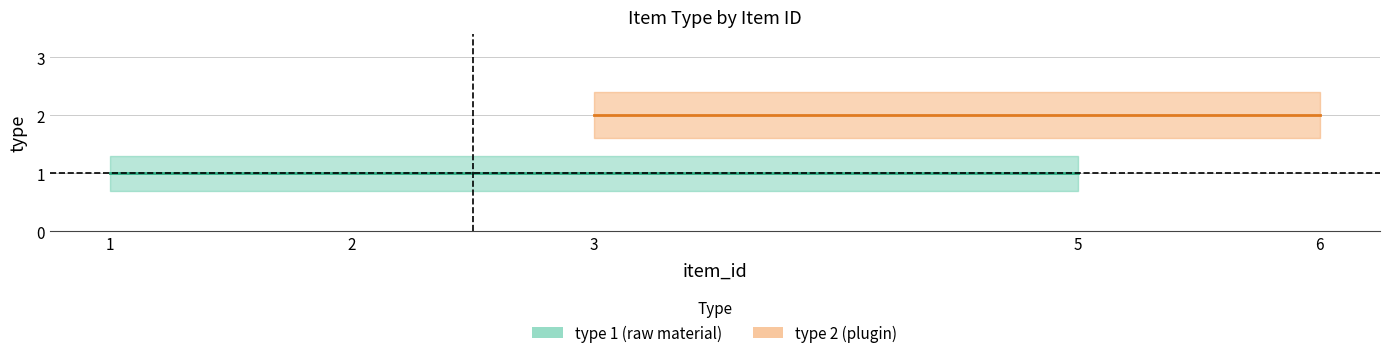

The value of type_1_lower at item_id 3 is 0.7. True or false?

True